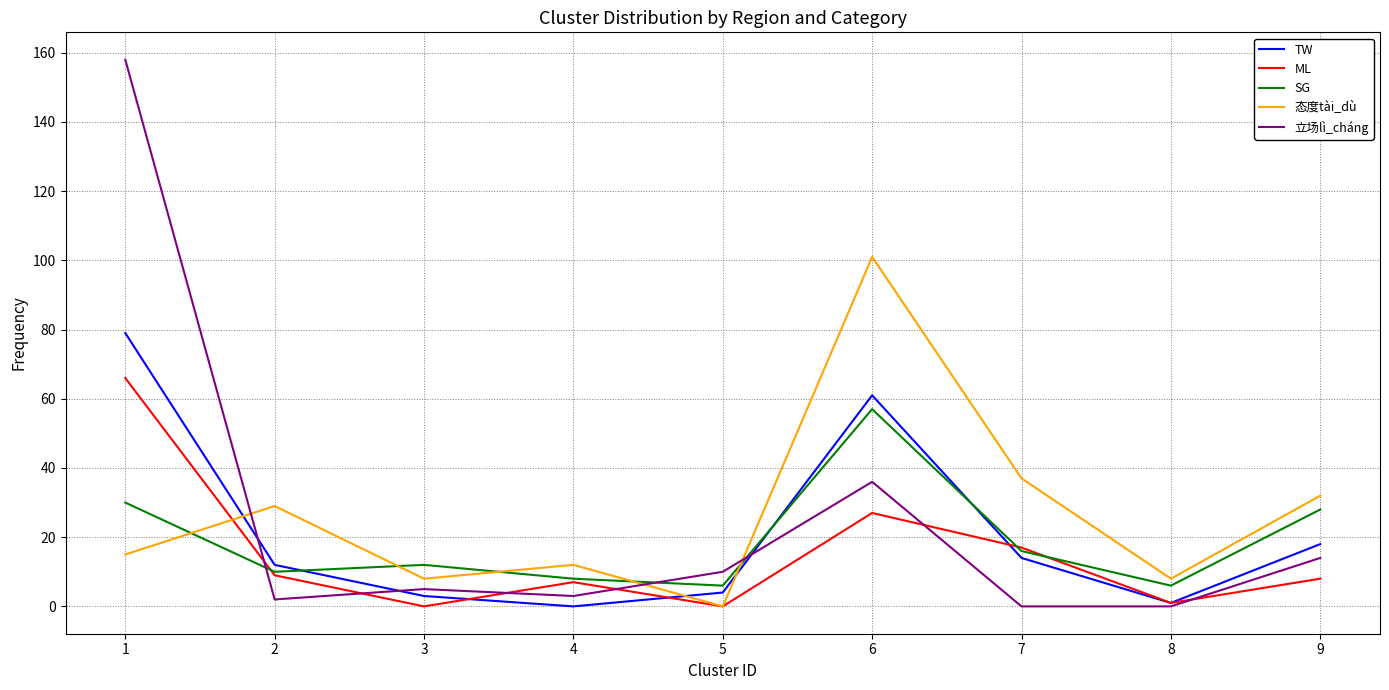

After their last crossing, which series has the higher values: 态度tài_dù or SG?

态度tài_dù